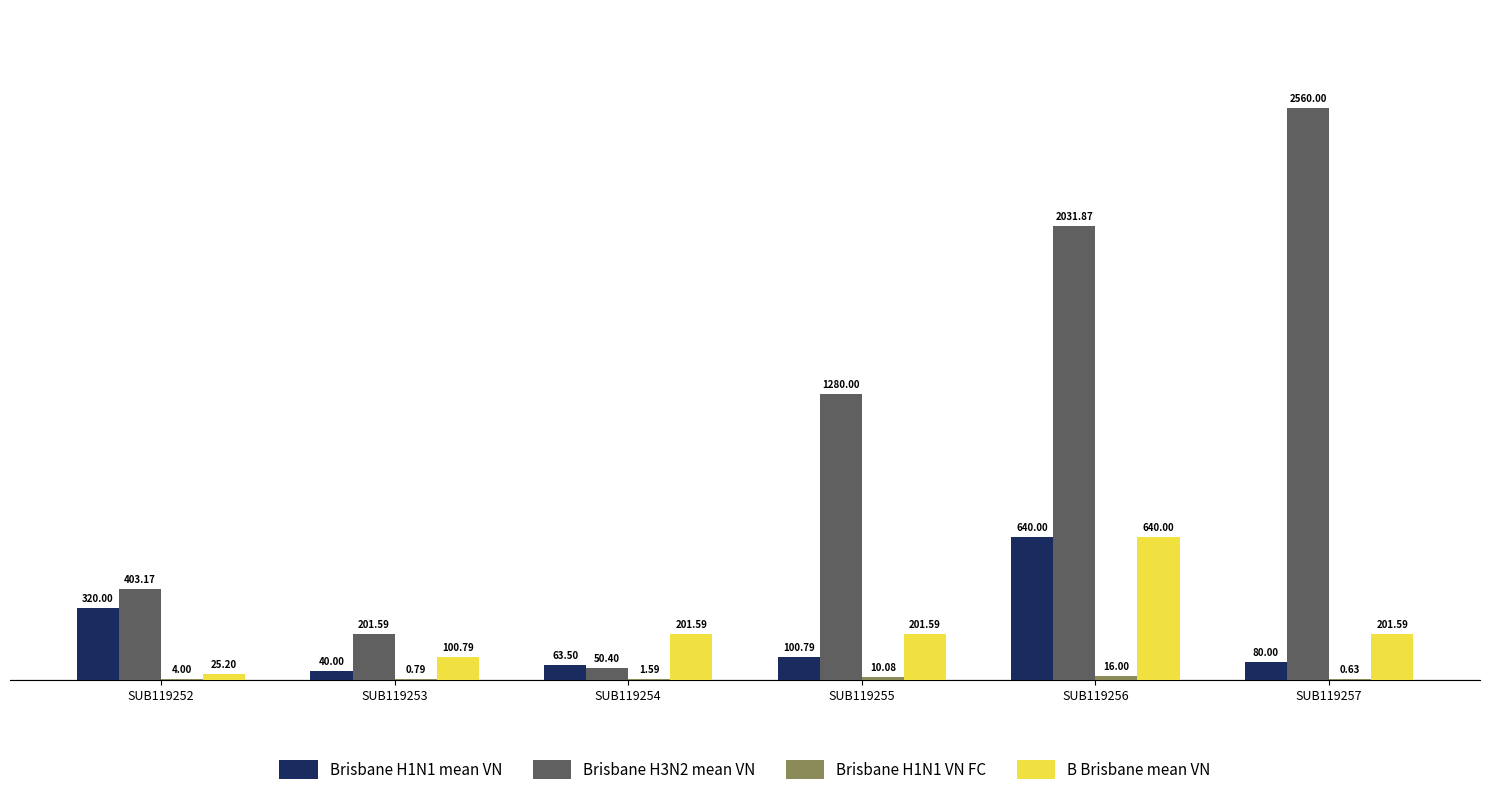

What is the total value across all series at SUB119257?

2842.2